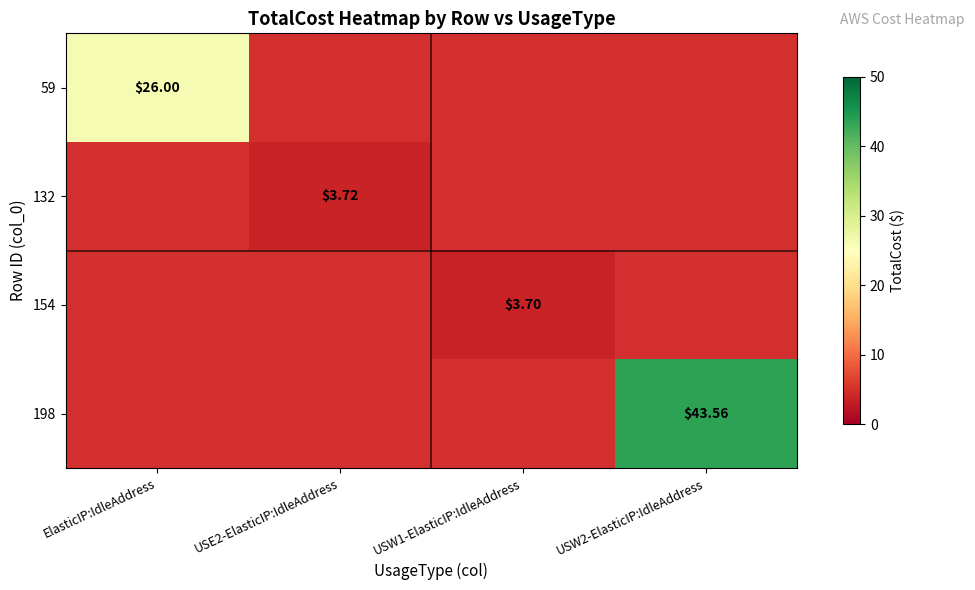

List the labels in order of 198 value, smallest first.

ElasticIP:IdleAddress, USE2-ElasticIP:IdleAddress, USW1-ElasticIP:IdleAddress, USW2-ElasticIP:IdleAddress